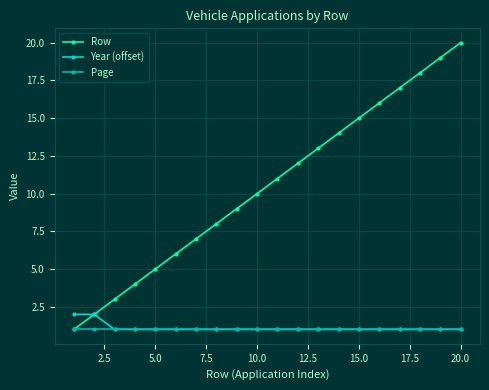

True or false: Row has more than 1 points higher than both neighbors.

False